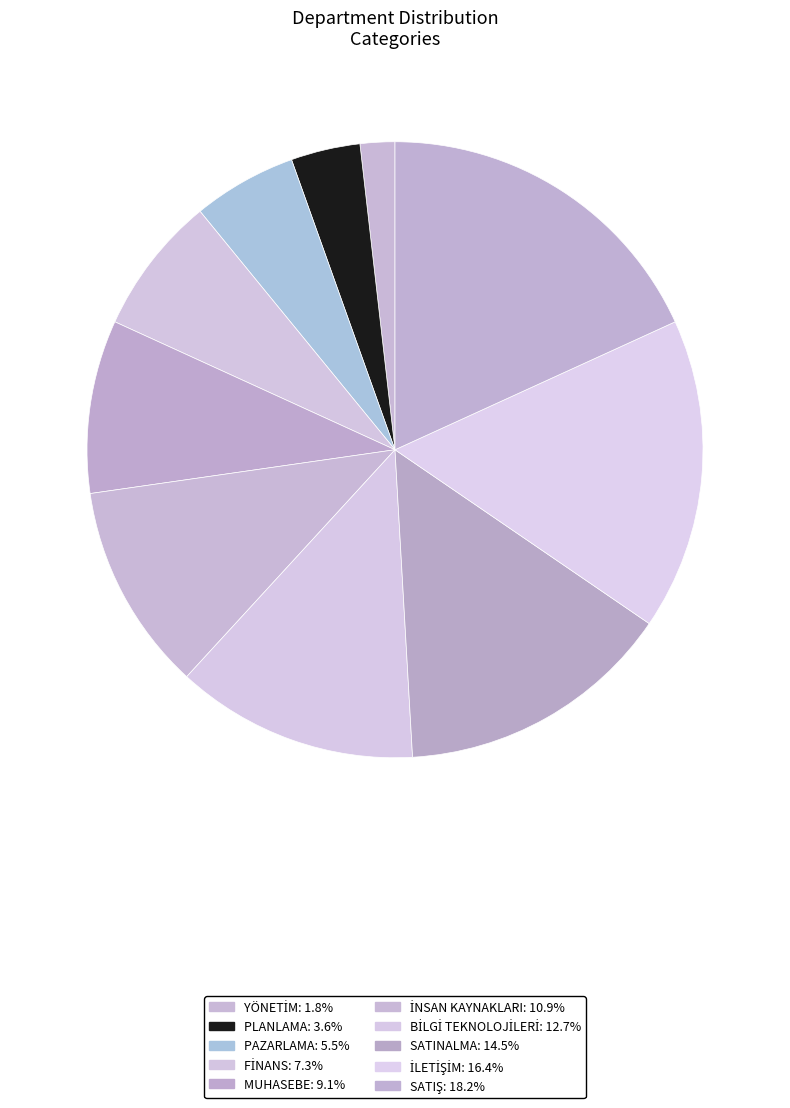

Does MUHASEBE account for over 50% of the chart?

No